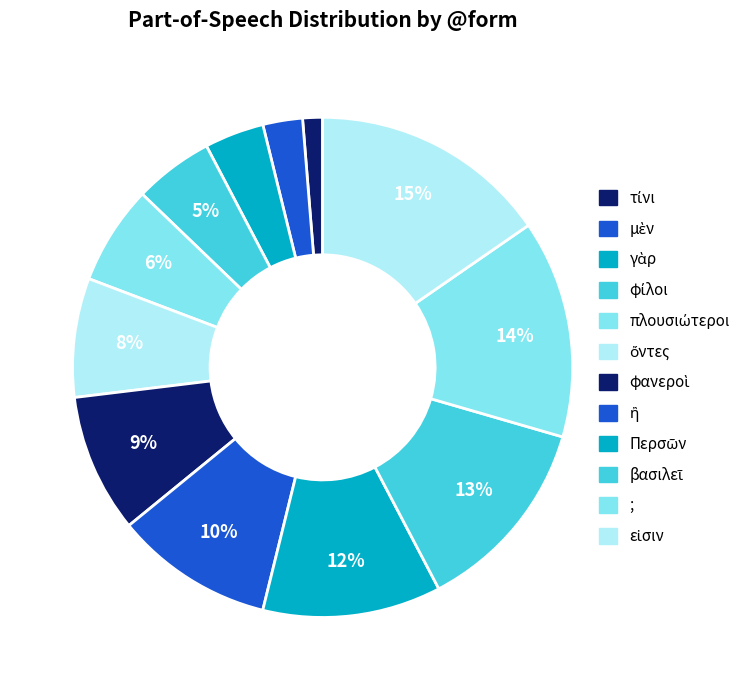

Between γὰρ and ἢ, which is larger?

ἢ